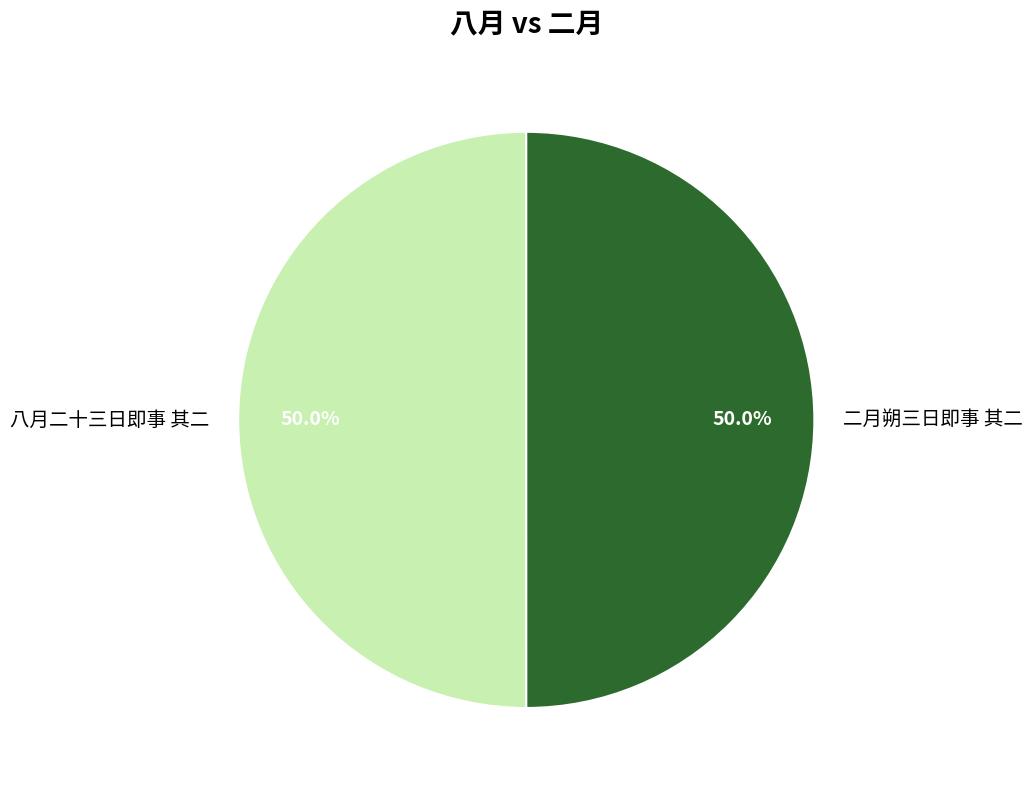

Is the sum of 八月二十三日即事 其二 and 二月朔三日即事 其二 greater than half?

Yes